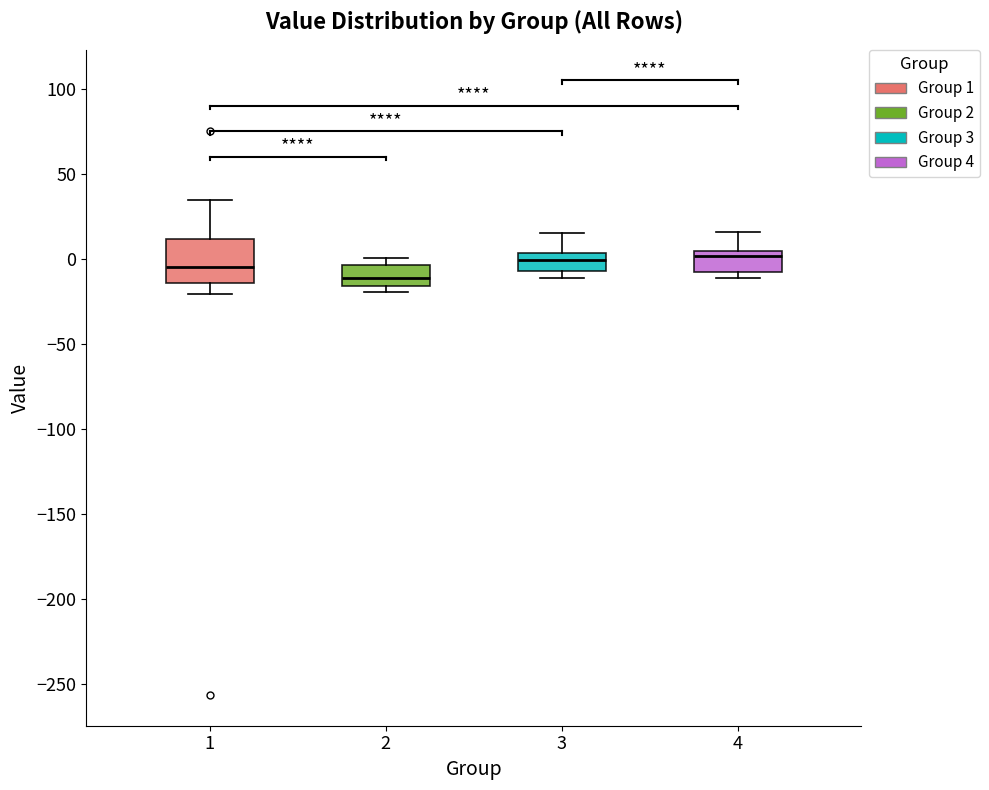

Reading left to right, transcribe this box plot: for each box, give where its median line is, the range the box spans, and where its two whiskers end, as read against the y-axis. The values are not printed on the chart, so give them approximately, as read against the axis.

1: median -5, box -15 to 10, whiskers -20 to 35
2: median -10, box -15 to -5, whiskers -20 to 0
3: median 0, box -5 to 5, whiskers -10 to 15
4: median 0, box -10 to 5, whiskers -10 (just below the box's lower edge) to 15